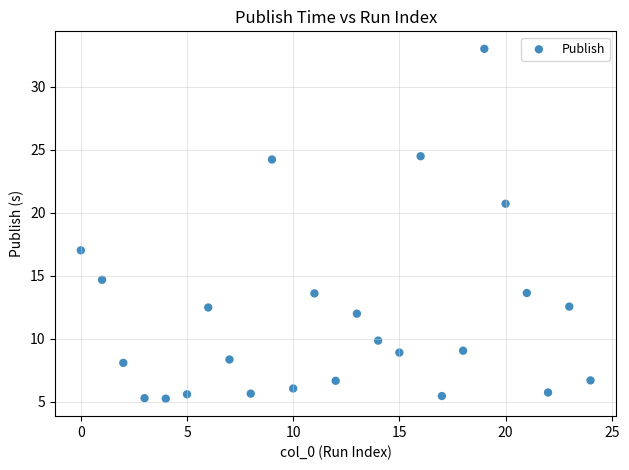

What is the range of Y values (max minus min)?

27.8